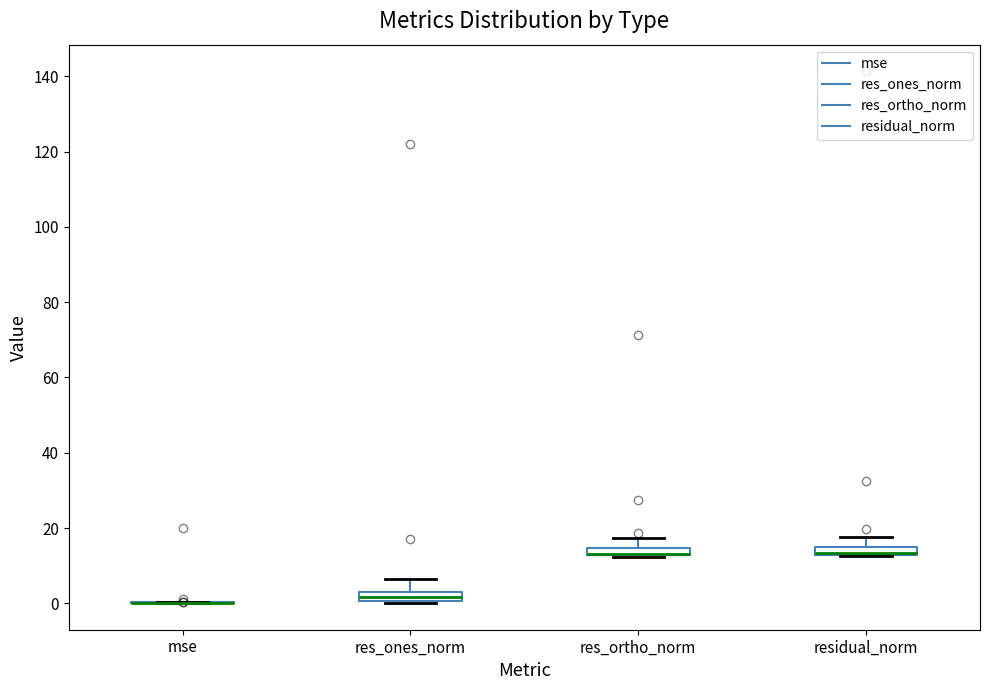

Where does the median line of the box for res_ones_norm sit on the y-axis? The values are not printed on the chart, so give them approximately, as read against the axis.

2